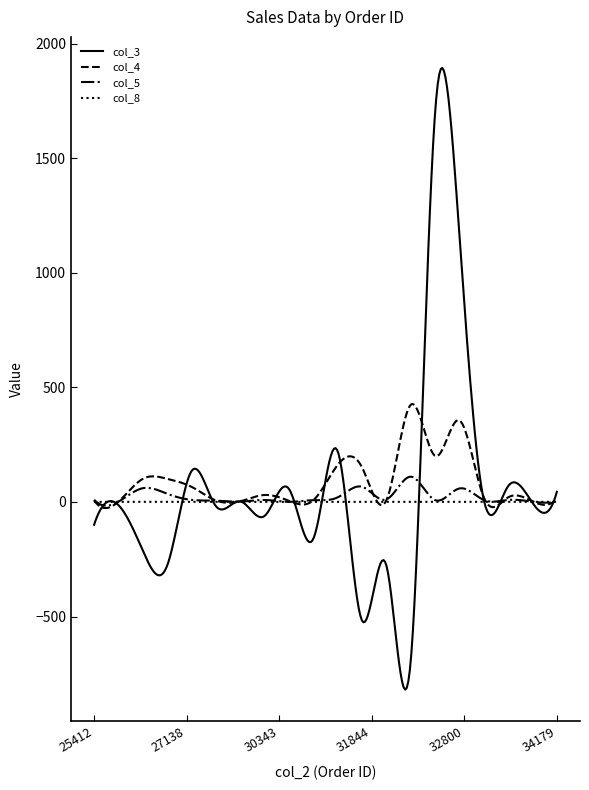

True or false: col_5 has more than 1 interior local peaks.

True